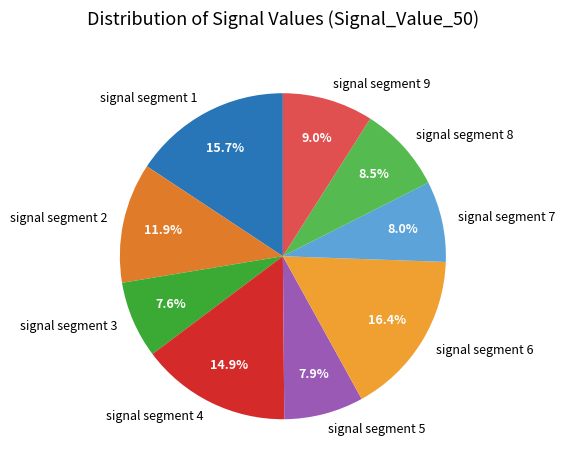

To the nearest percent, what percentage of the pie is signal segment 1?

16%